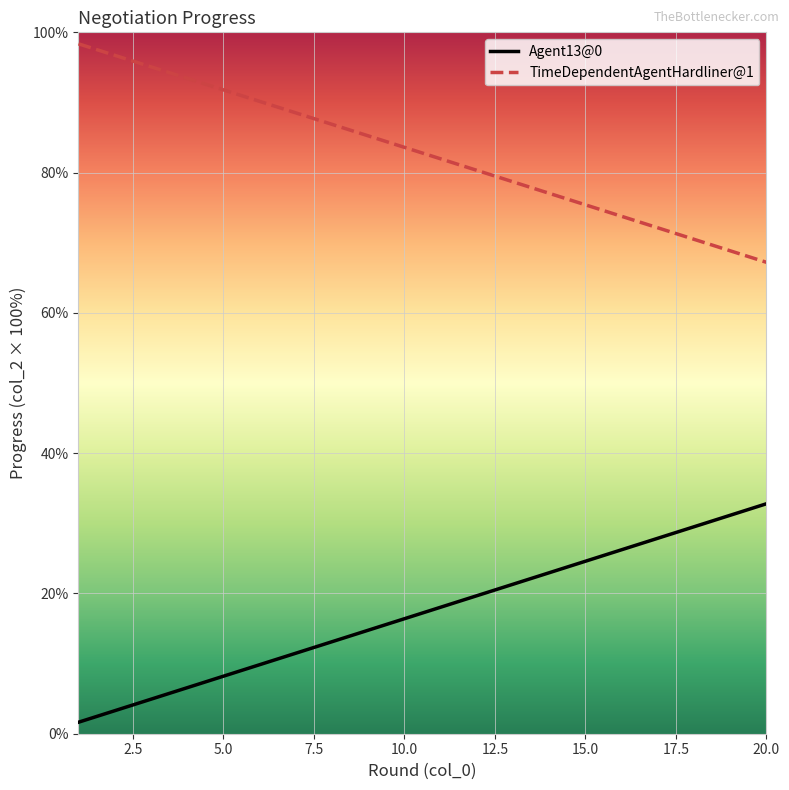

How many categories are shown in the chart?

20